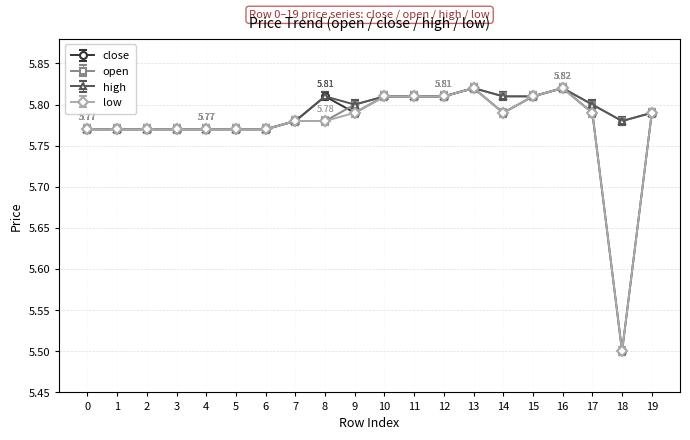

Is the value of close at 17 greater than the value of low at 8?

Yes